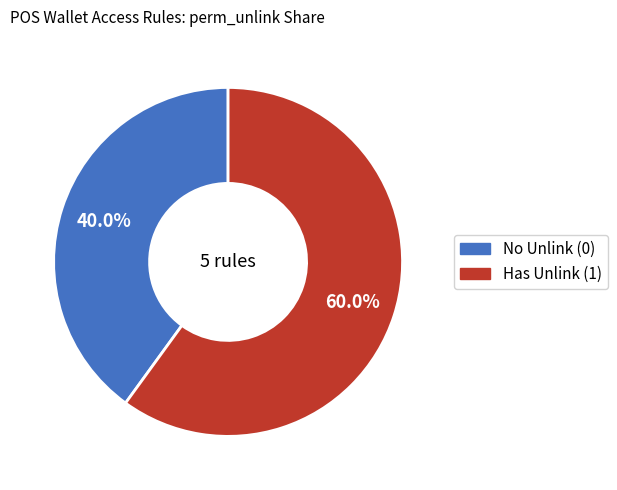

Count the number of slices in the pie.

2